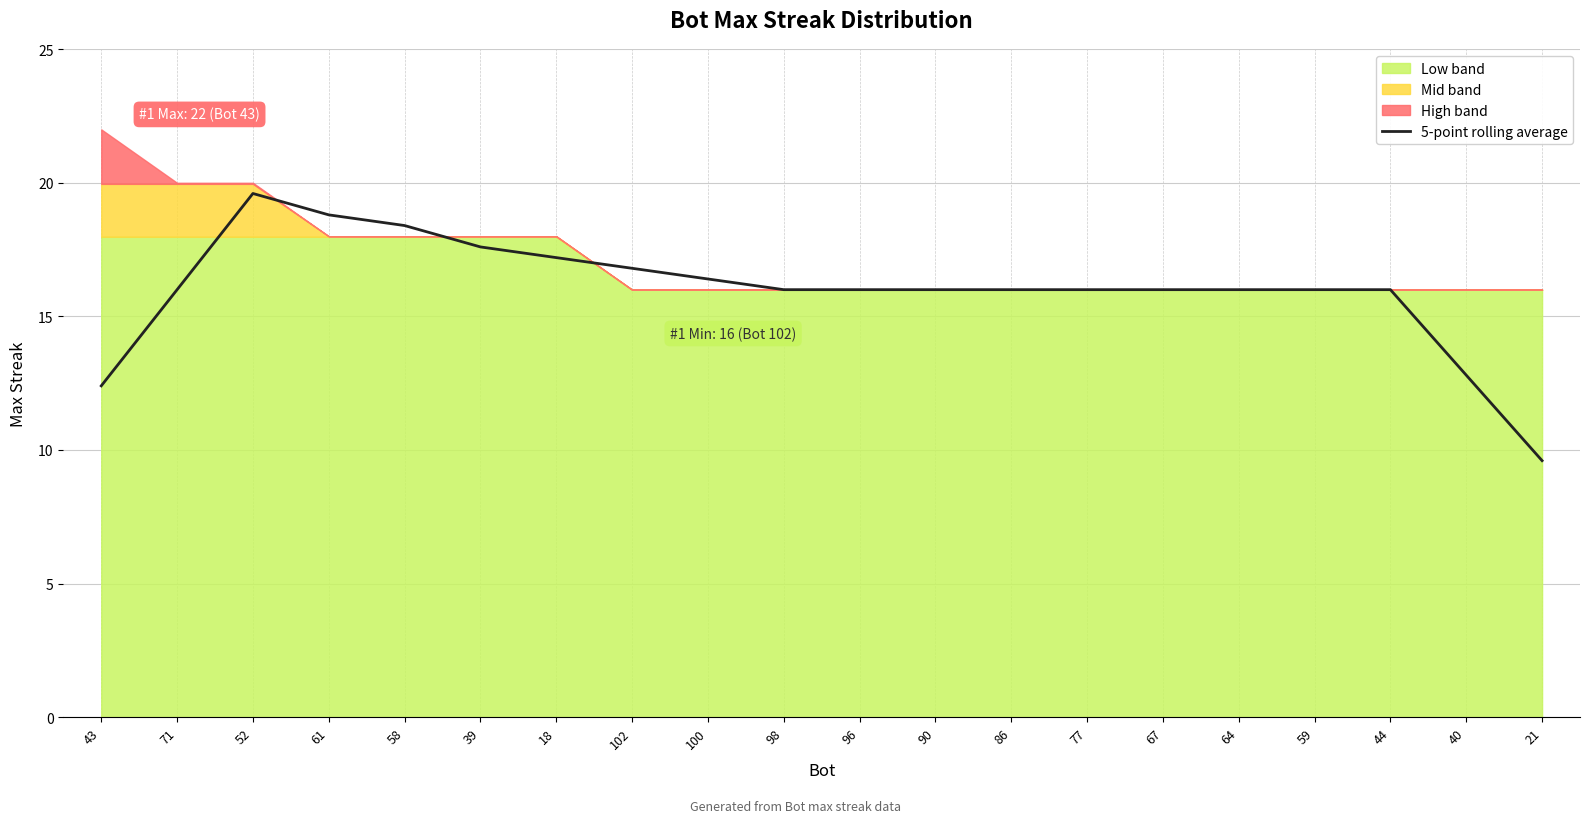

Which label corresponds to the smallest value in the chart?

21